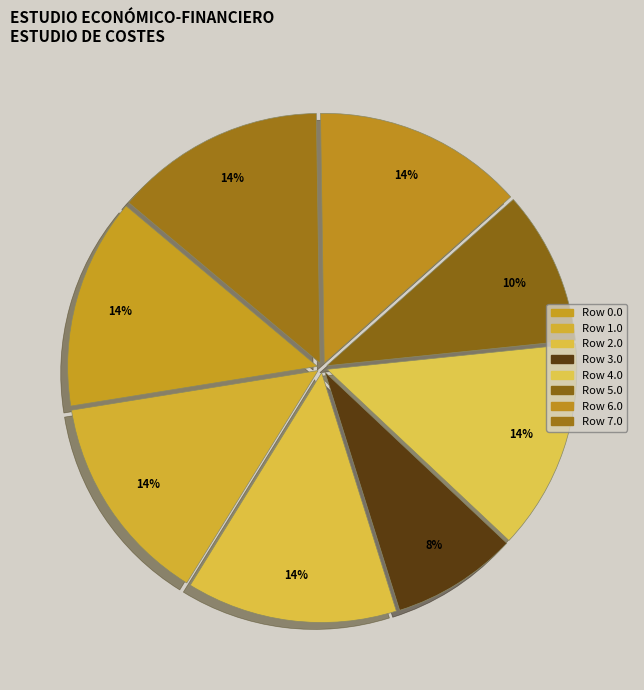

How many segments does this pie chart have?

8